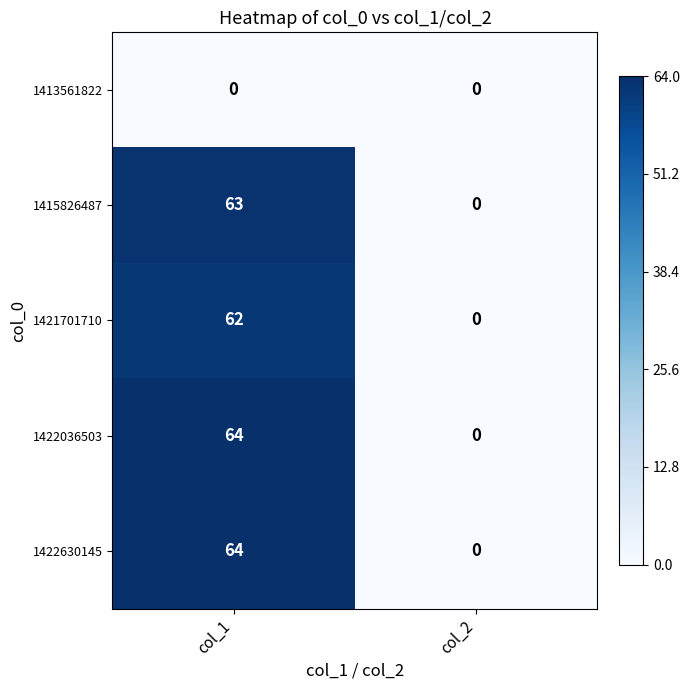

What is the difference between the 1422036503 values at col_2 and col_1?

64